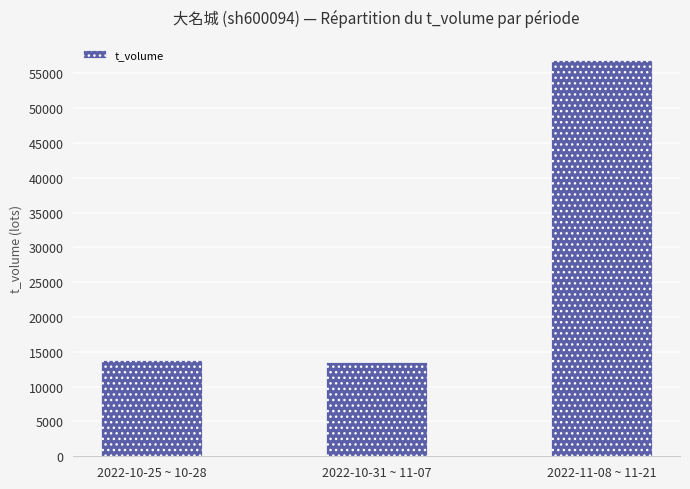

What is the difference between the second highest and minimum values?

328